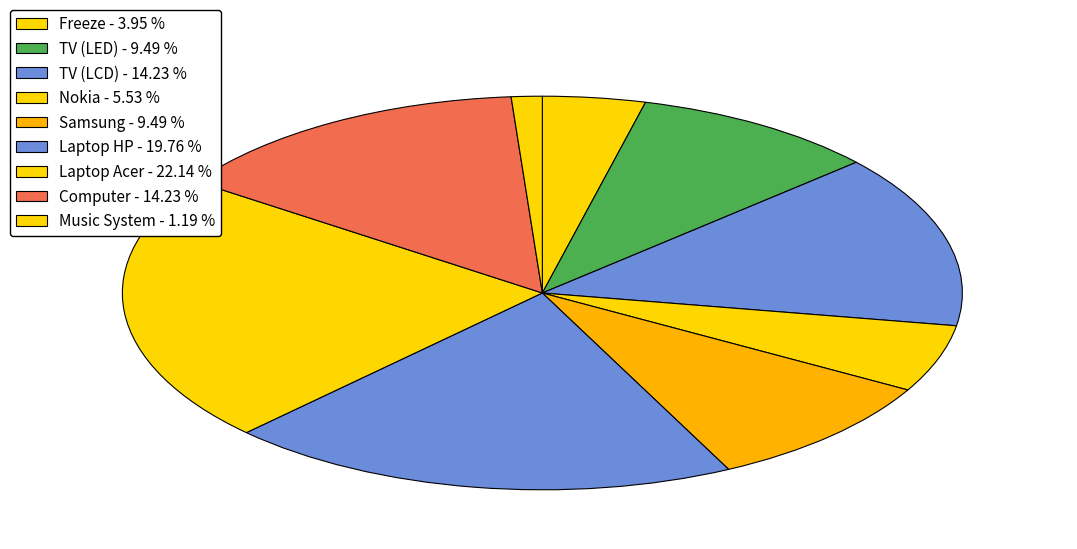

Count the number of slices in the pie.

9